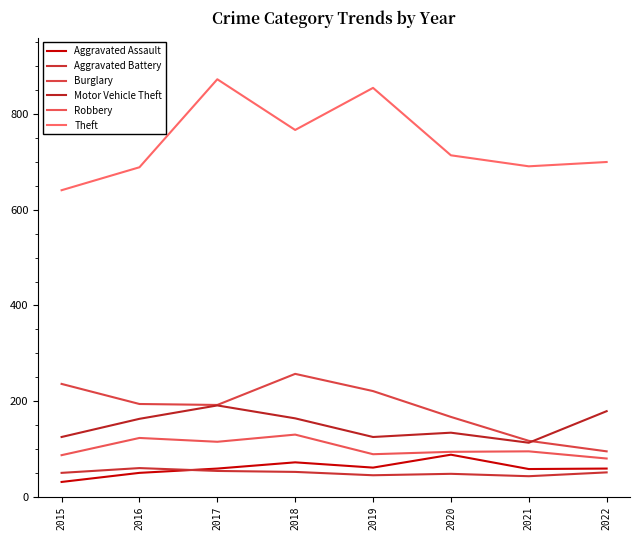

Where is the first local minimum for Theft?

2018